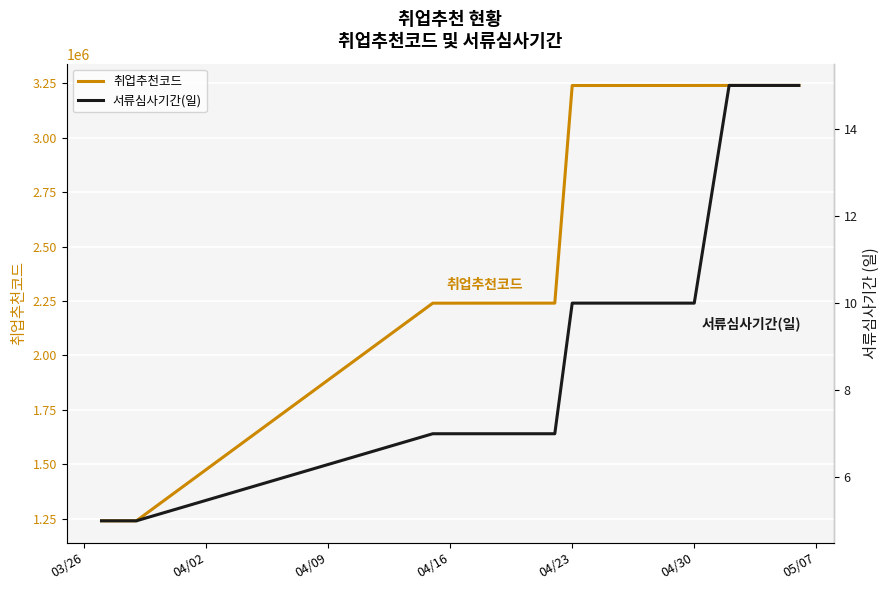

Which category has the lowest value across all series?

03/26